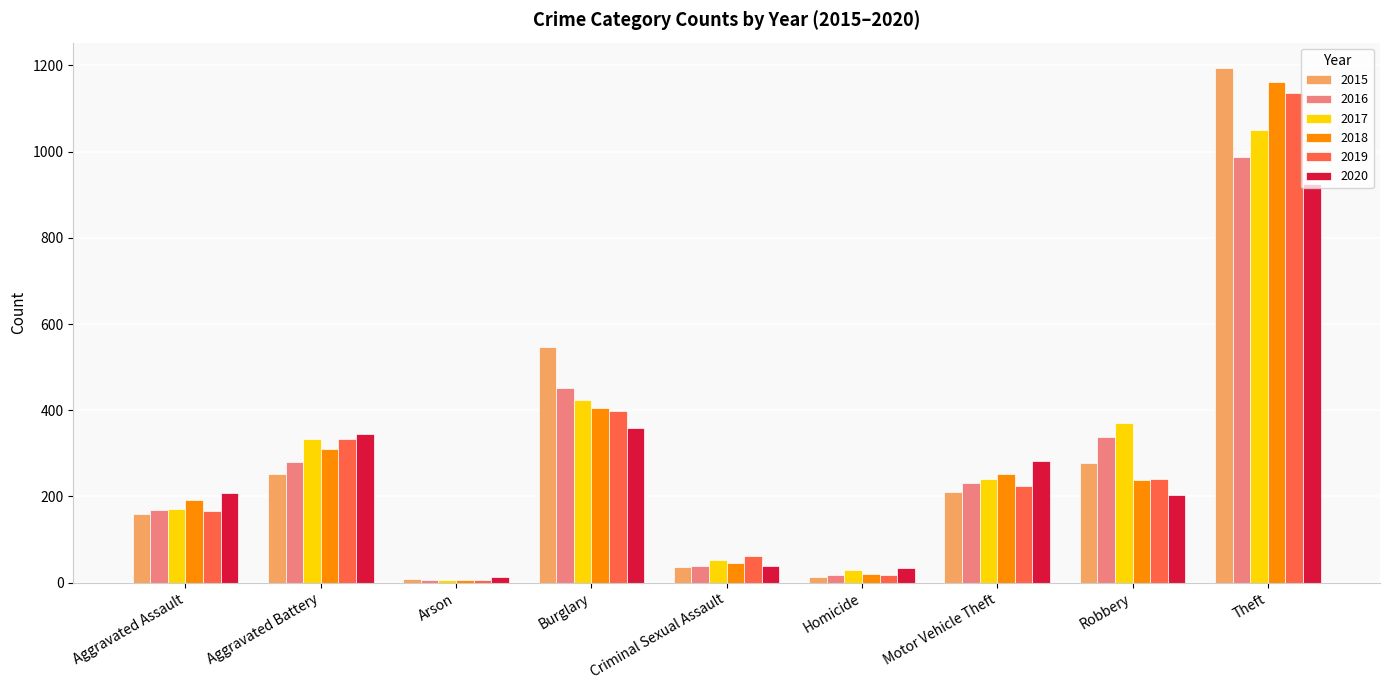

What is the total value across all series at Motor Vehicle Theft?

1442